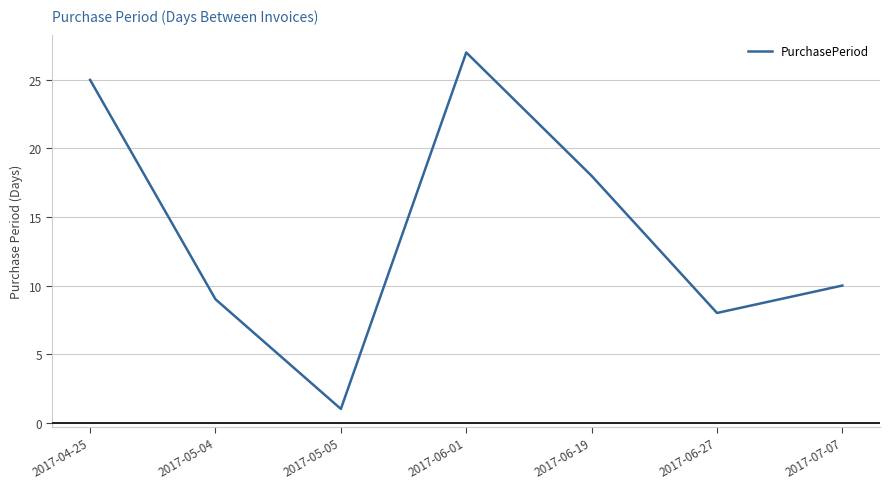

What is the sum of the values at 2017-05-05 and 2017-07-07?

11